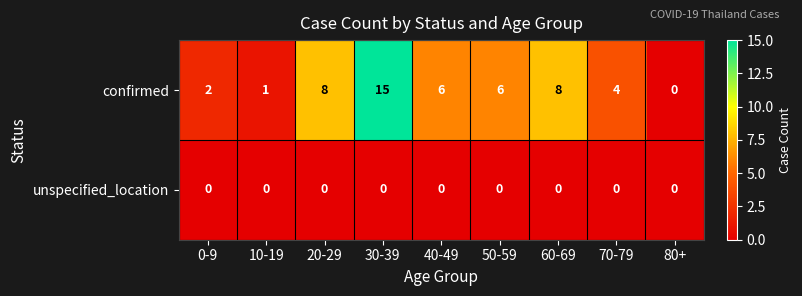

Which series has the largest total across all categories?

confirmed